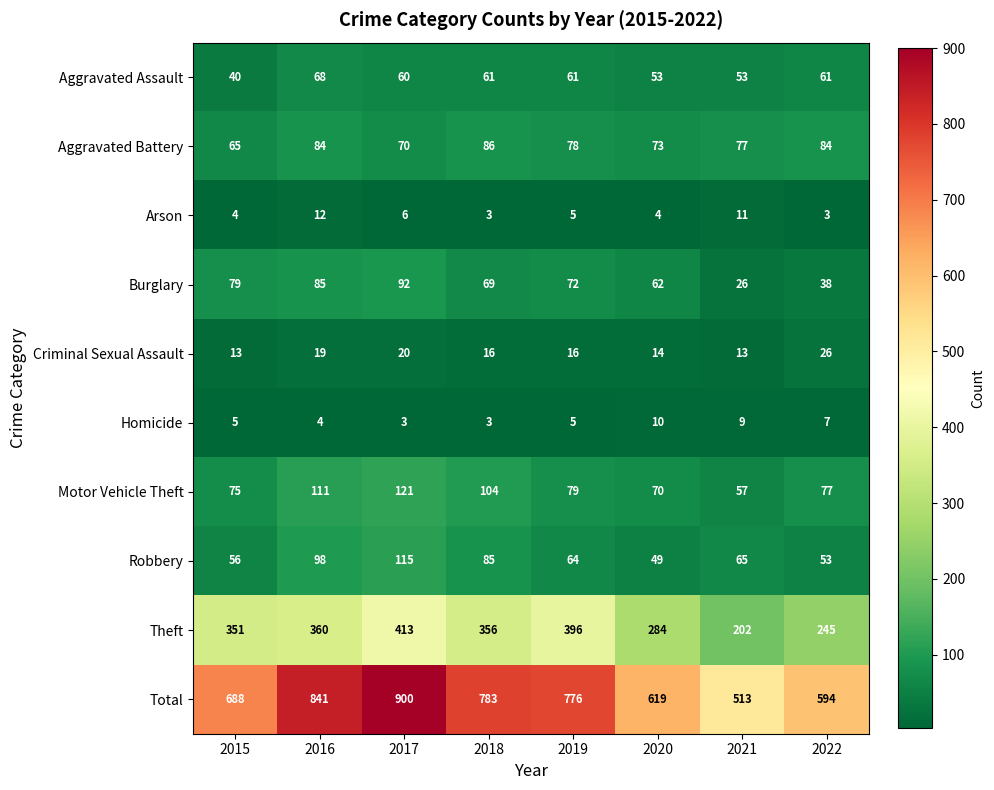

List the series in order of their peak value, highest first.

Total, Theft, Motor Vehicle Theft, Robbery, Burglary, Aggravated Battery, Aggravated Assault, Criminal Sexual Assault, Arson, Homicide